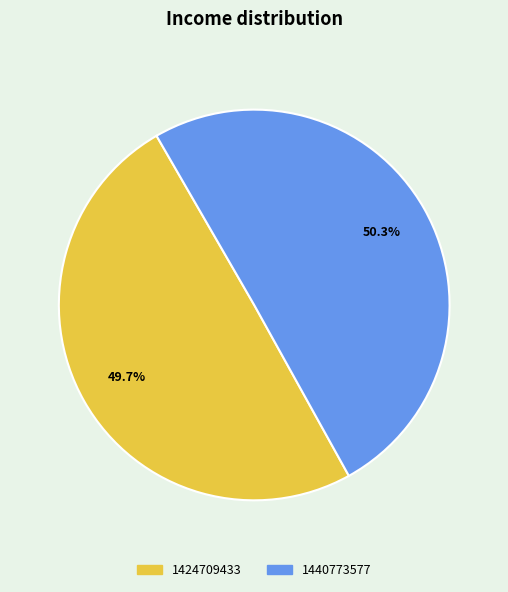

To the nearest percent, what is the difference between the 1440773577 and 1424709433 slice percentages?

1%